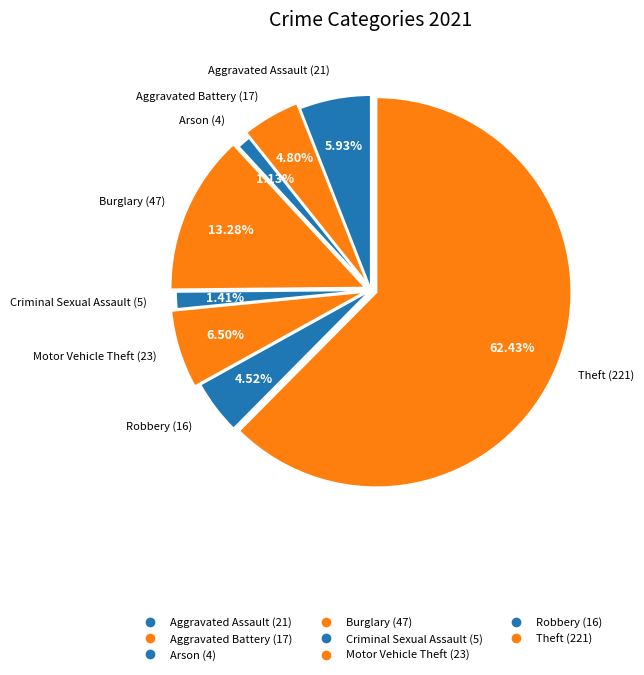

Which category has the biggest portion of the pie?

Theft